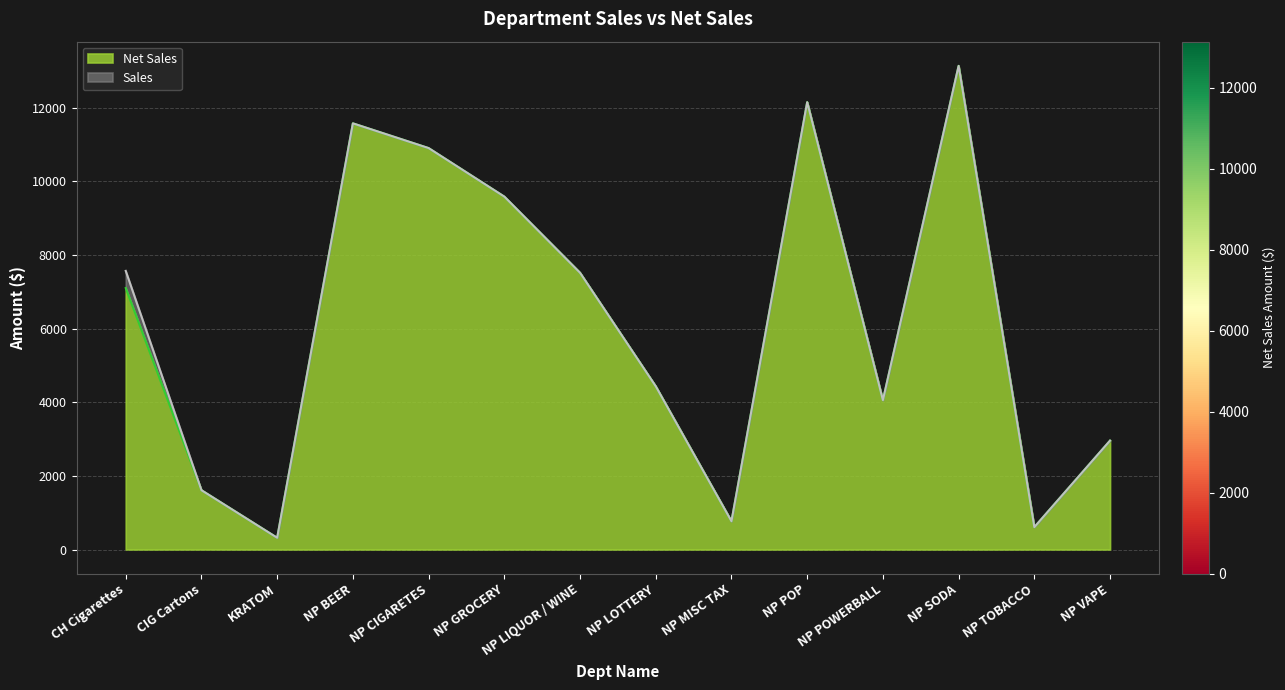

The Sales series shows 4806.8 at NP POP. True or false?

False